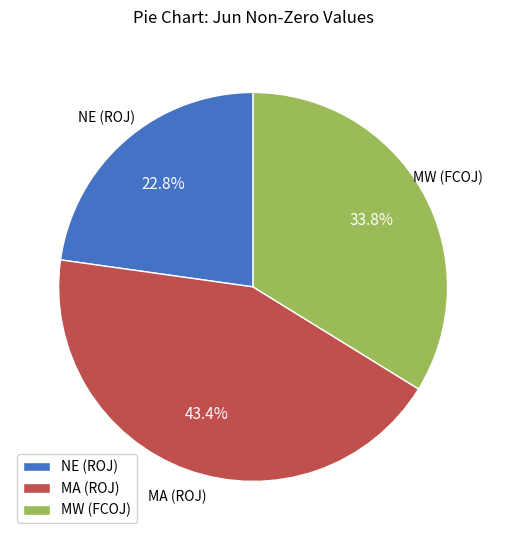

True or false: MW (FCOJ) accounts for 34% of the total.

True